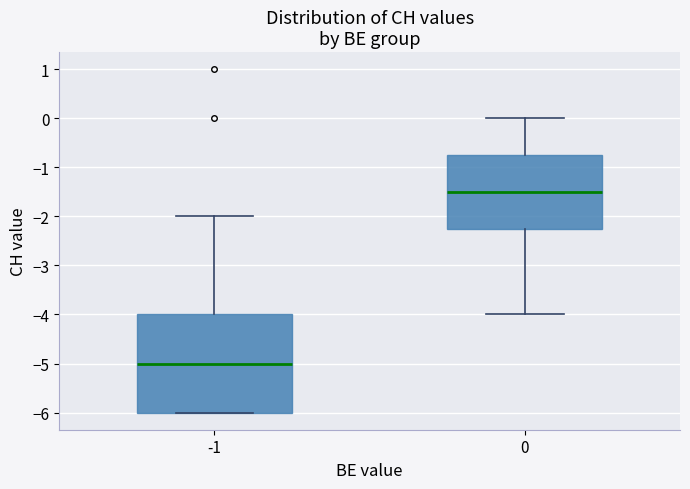

Which box has the highest median line?

0